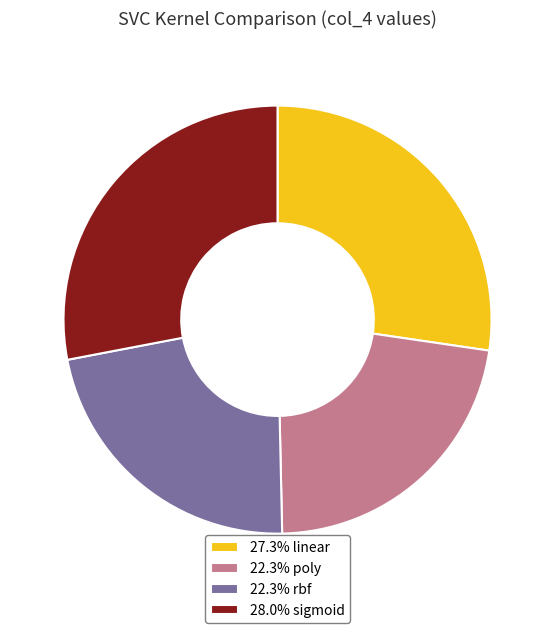

Does 27.3% linear account for over 50% of the chart?

No